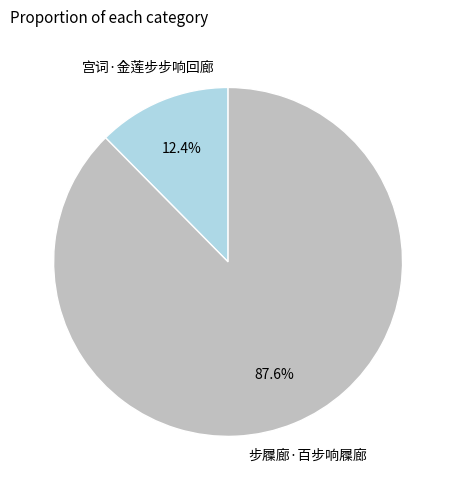

Does any single category account for the majority?

Yes